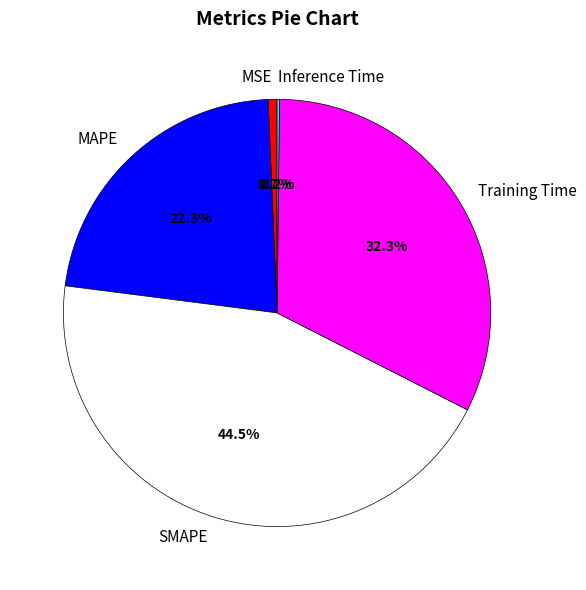

What is the largest slice in the pie chart?

SMAPE